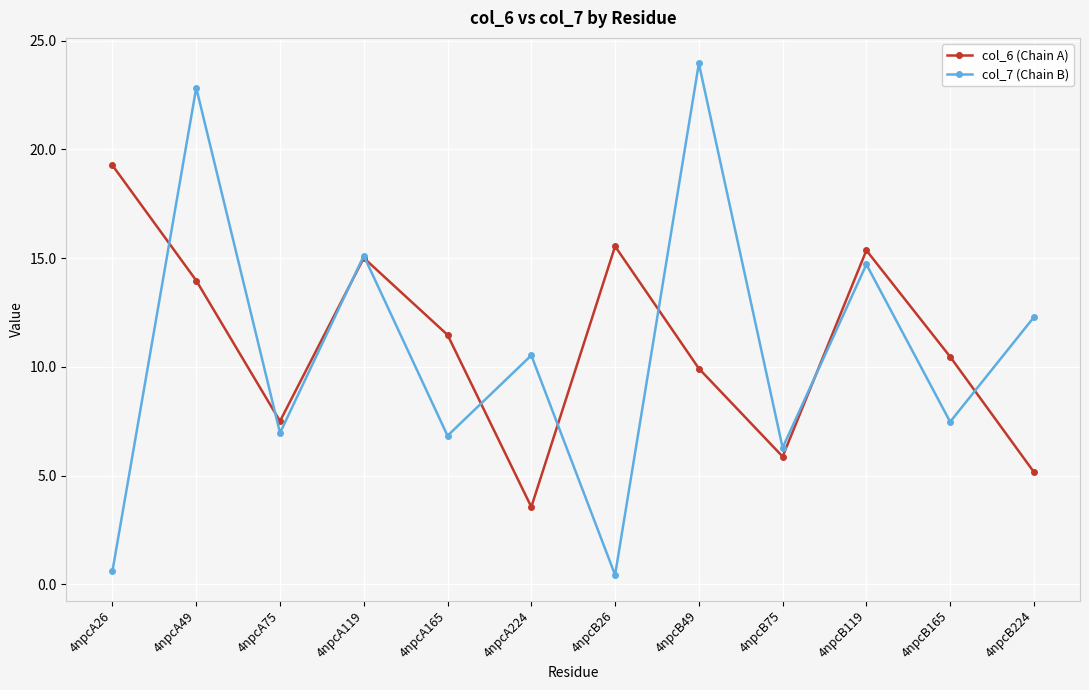

What is the approximate value of col_6 (Chain A) at 4npcB119?

15.4